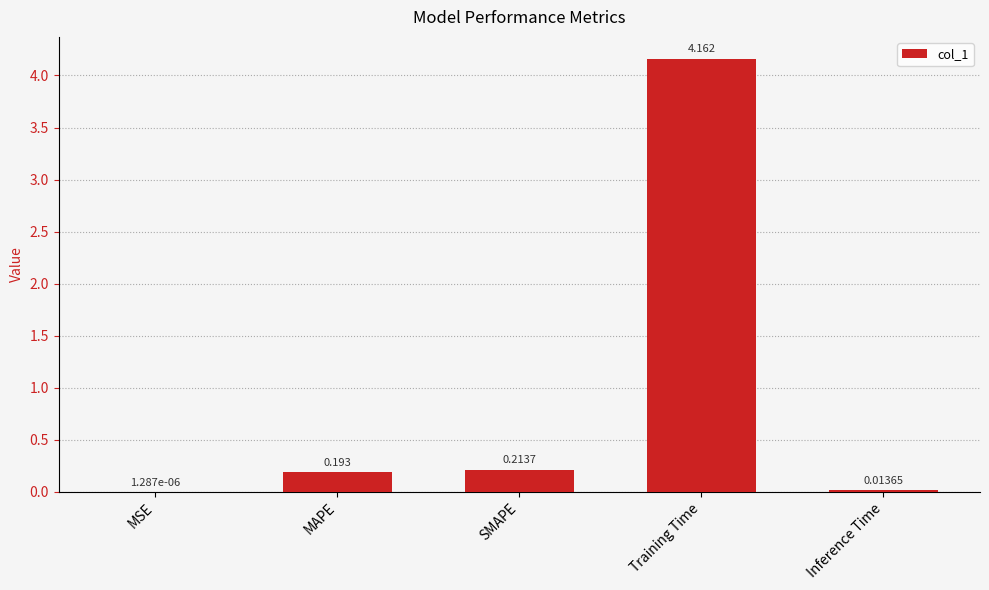

Which label corresponds to the largest value in the chart?

Training Time